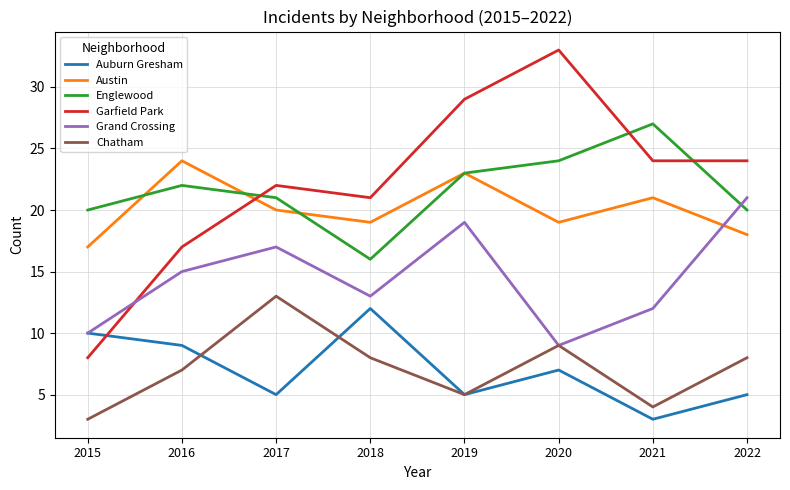

True or false: Austin and Auburn Gresham cross at least once.

False